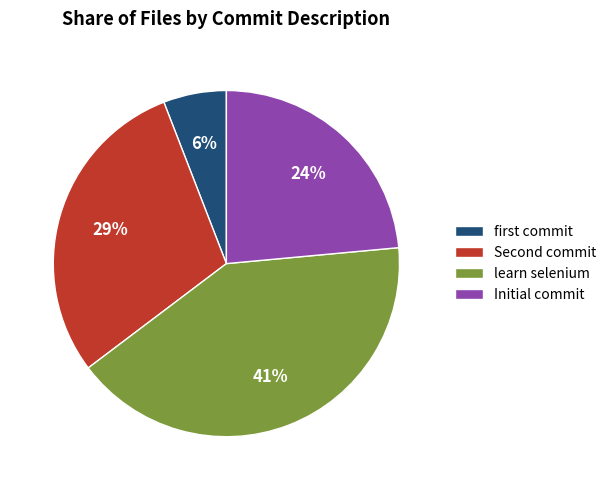

What is the largest slice in the pie chart?

learn selenium